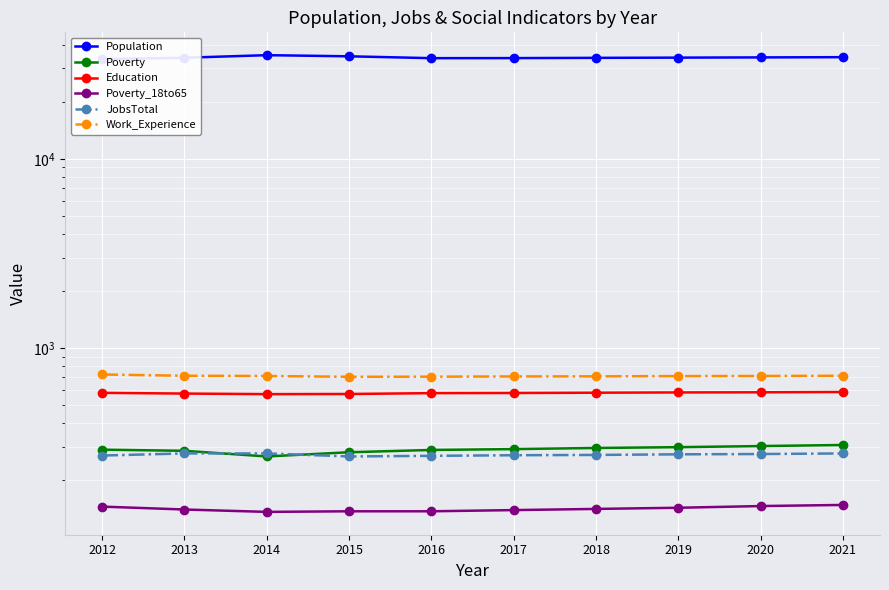

Between 2015 and 2019, which series saw the biggest shift?

Population